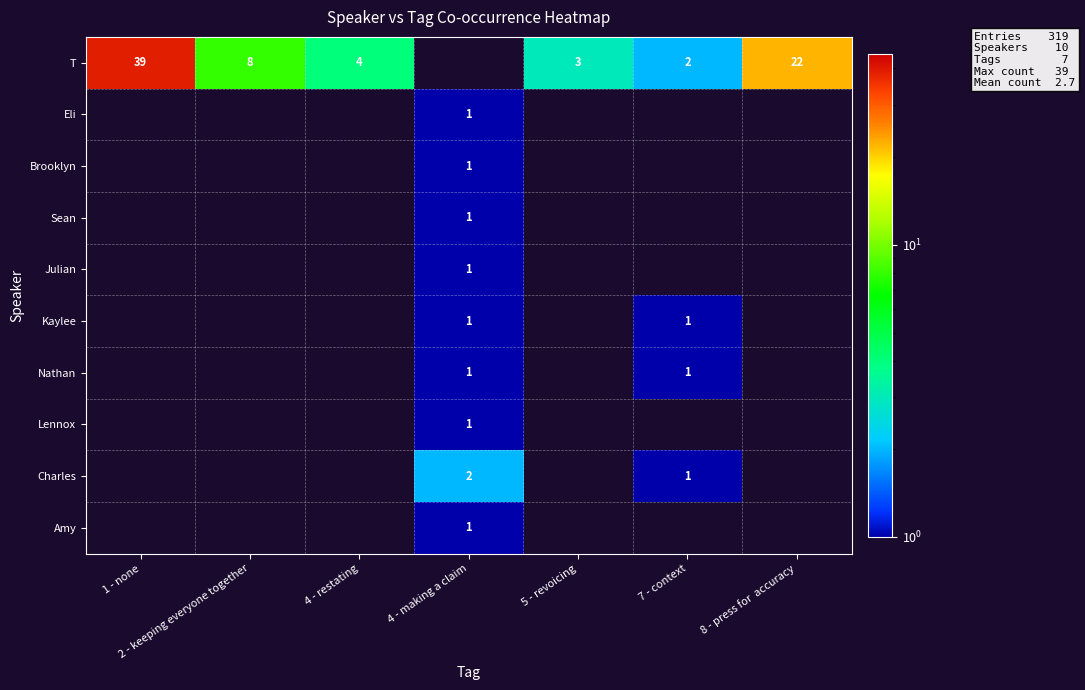

The value of T at 4 - restating is 4. True or false?

True